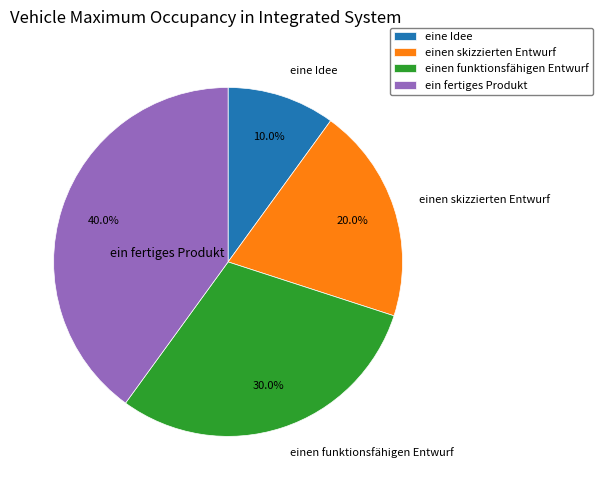

What is the smallest slice in the pie chart?

eine Idee